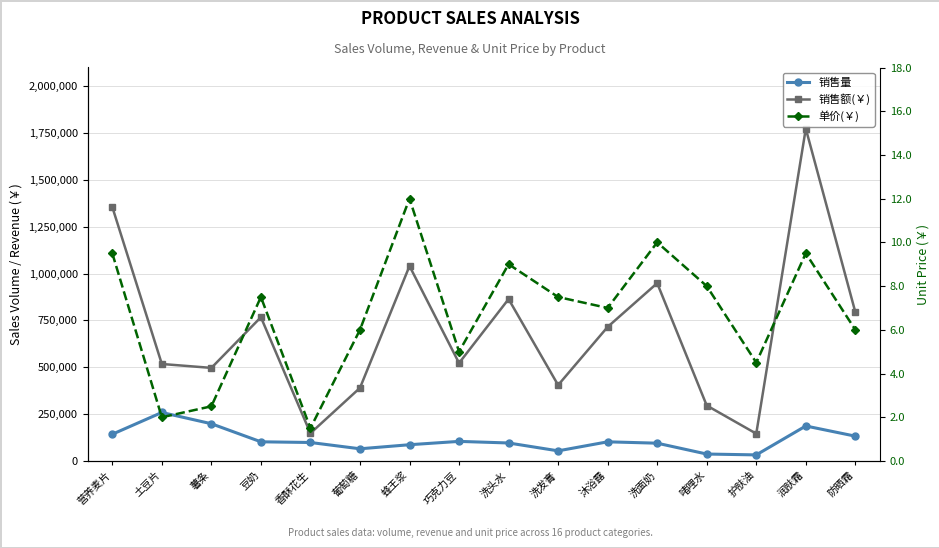

At which label does 销售额(￥) first exceed 715400?

营养麦片